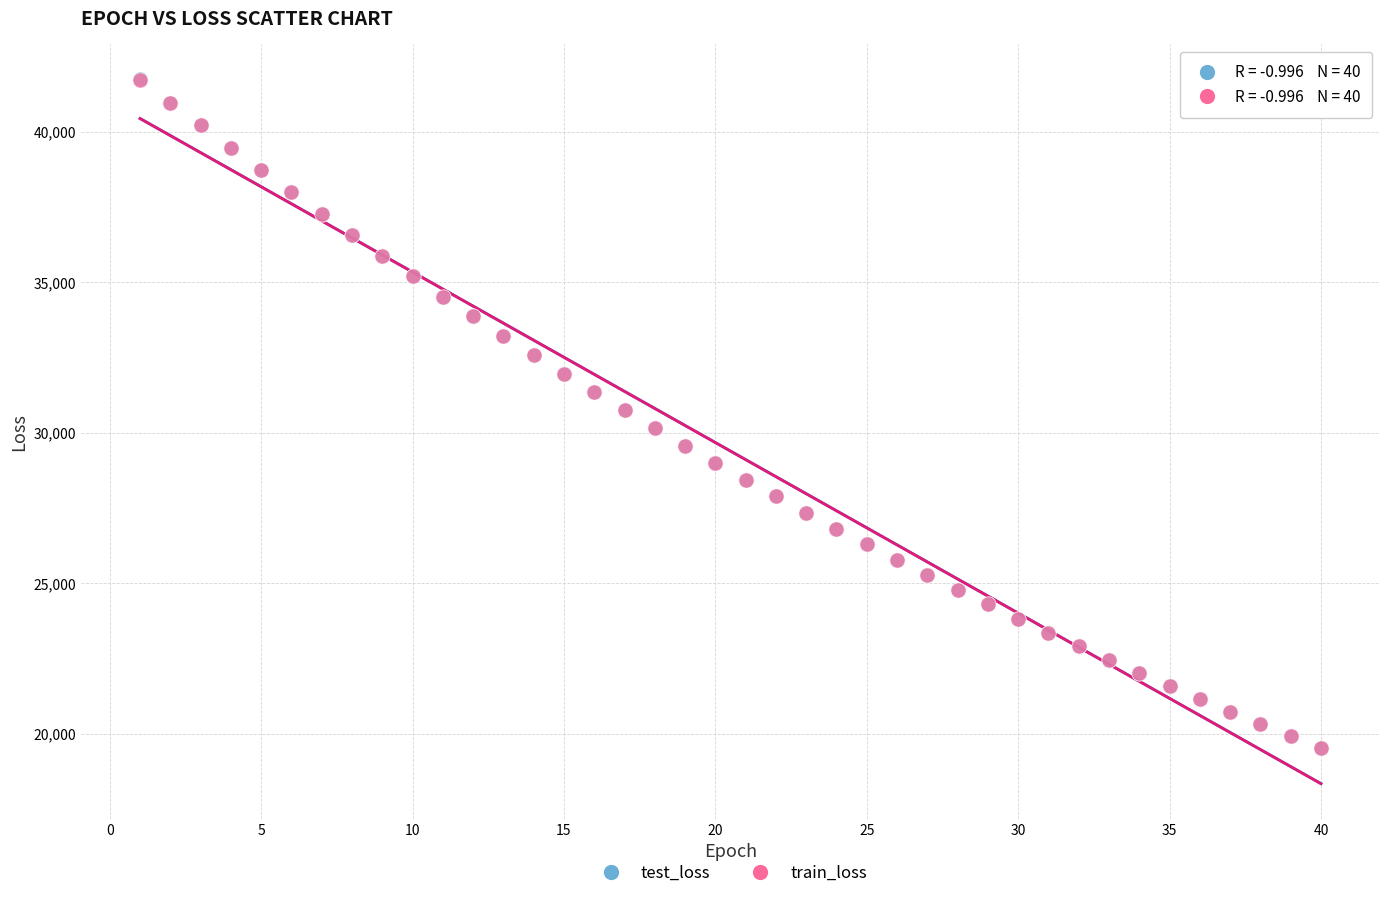

What are all the series names shown in the legend?

test_loss, train_loss